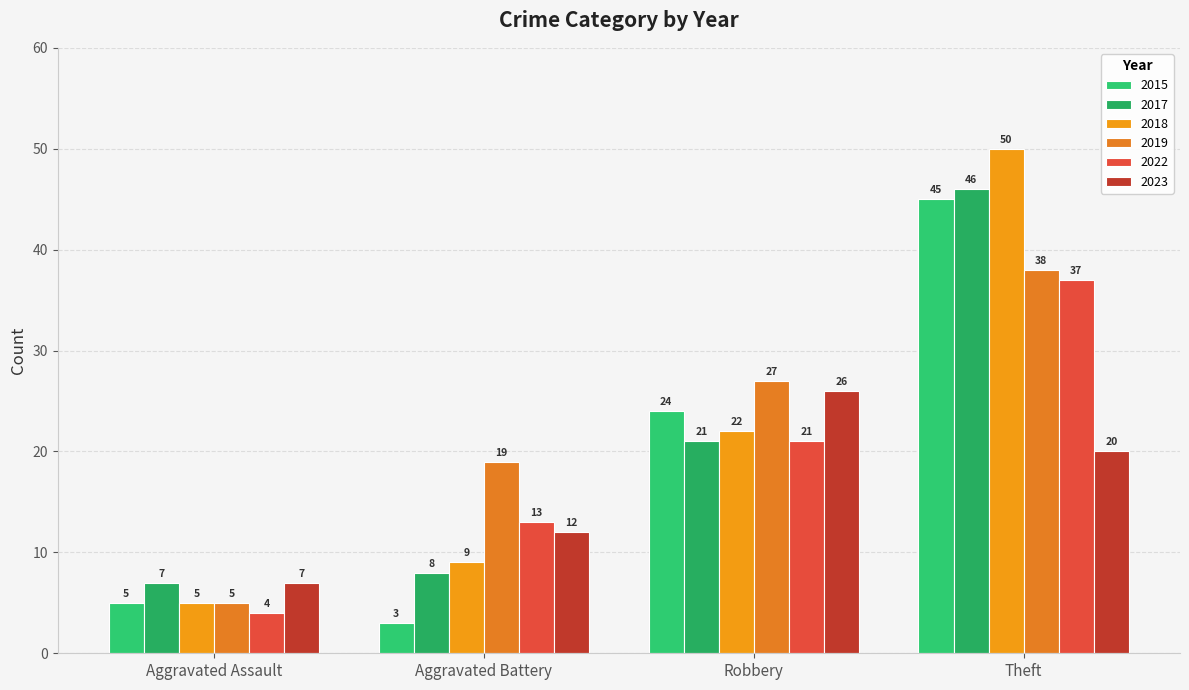

At which category is the sum across all series the highest?

Theft